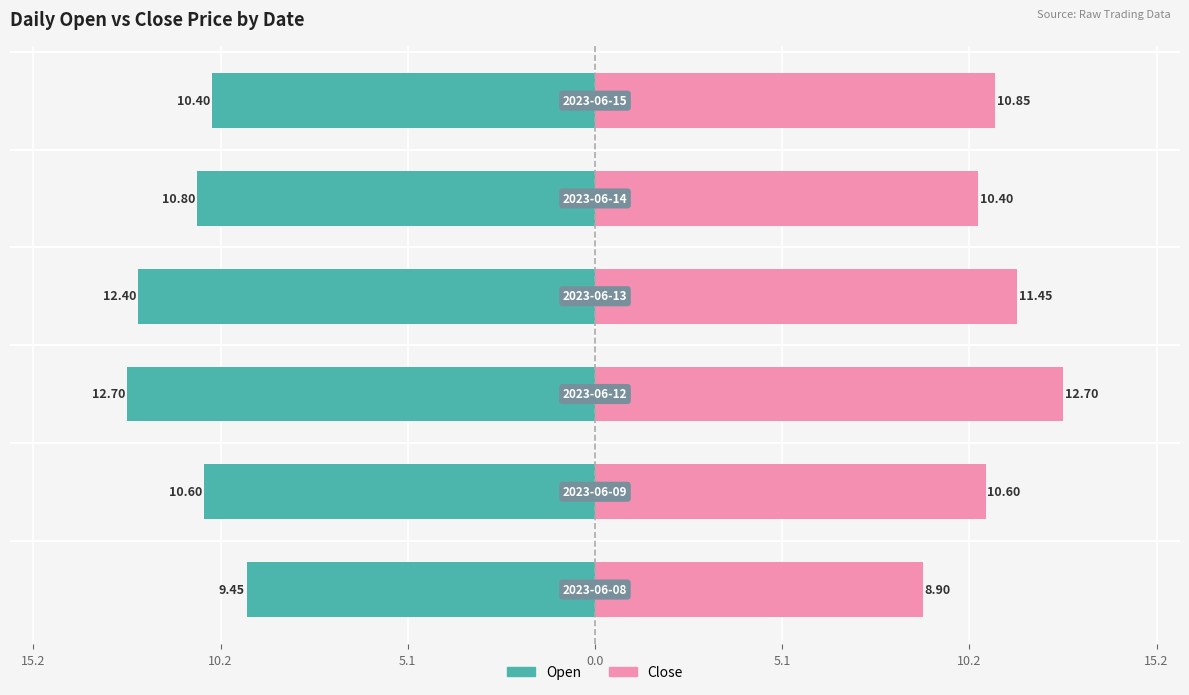

Which series changed the most between 2023-06-13 and 2023-06-14?

Open